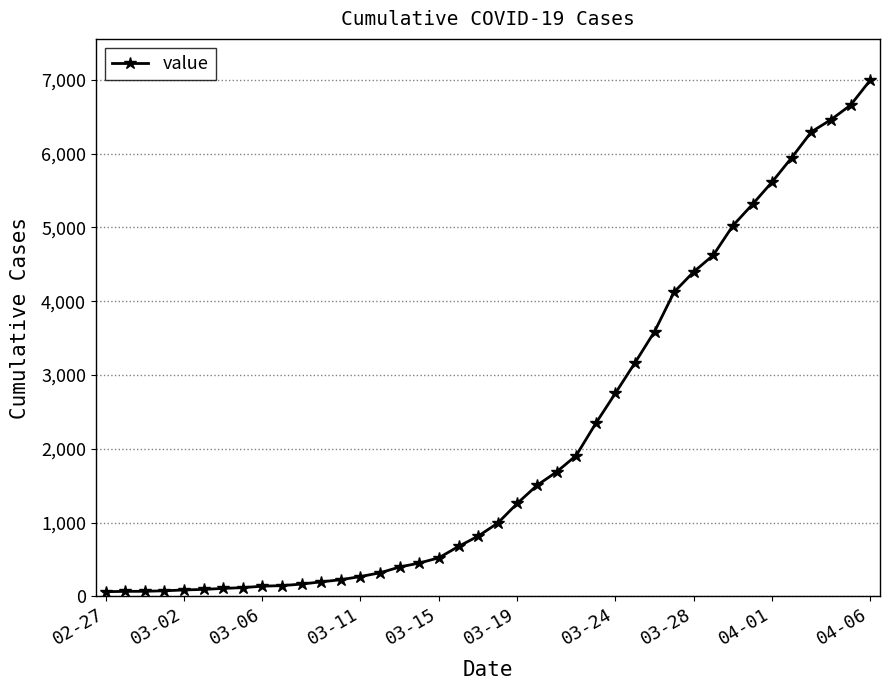

What is the greatest value displayed?

6995